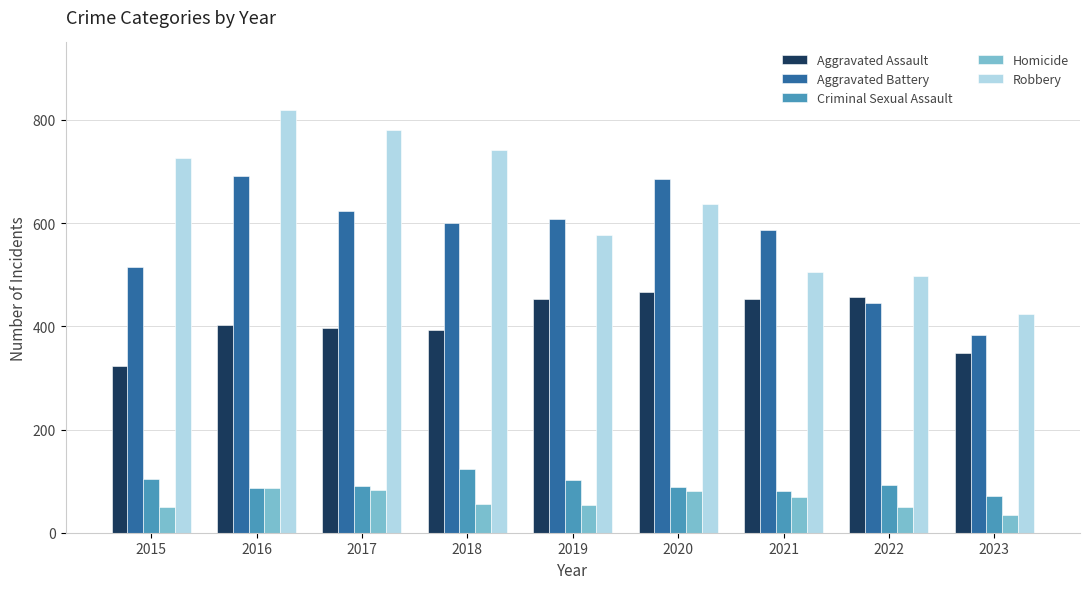

The Criminal Sexual Assault series shows 54 at 2016. True or false?

False